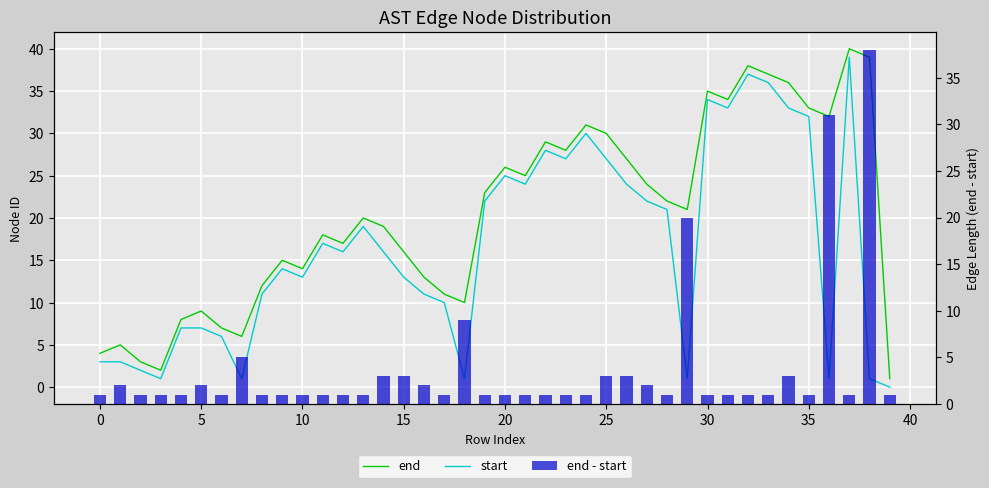

What are all the series names shown in the legend?

end, start, end - start